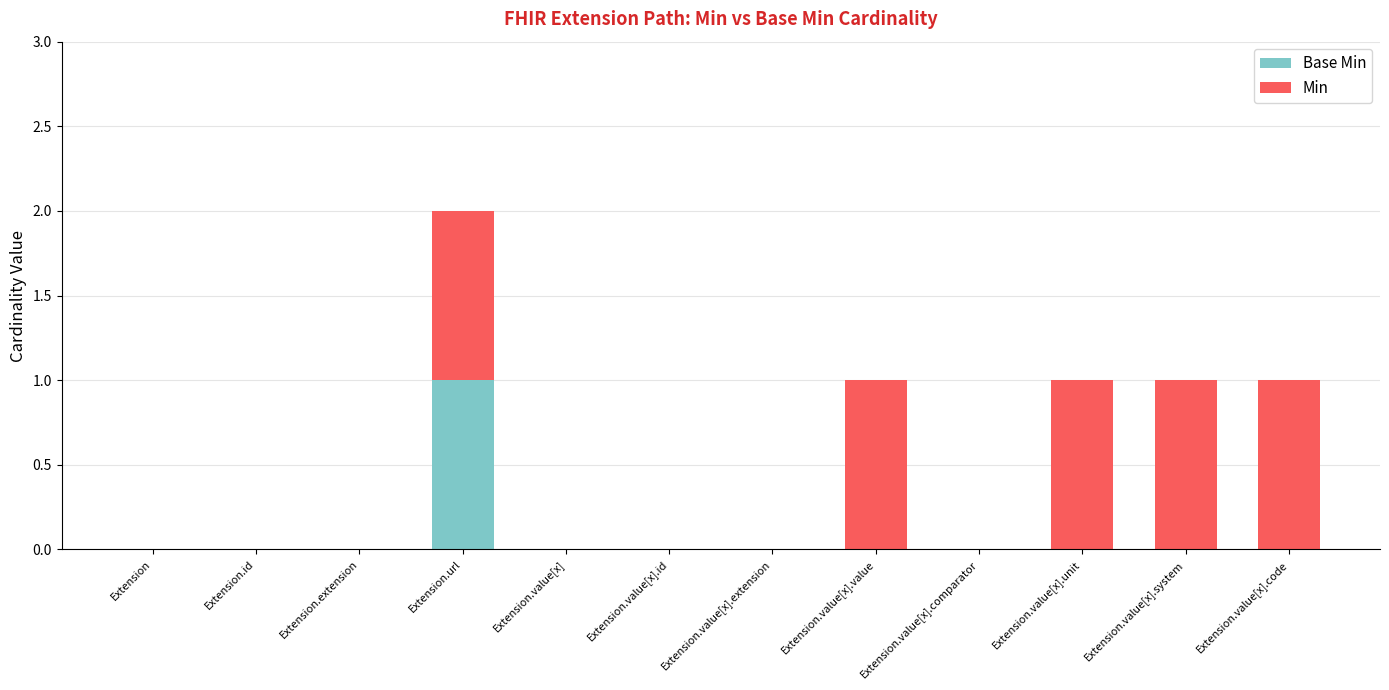

At which category is the sum across all series the highest?

Extension.url